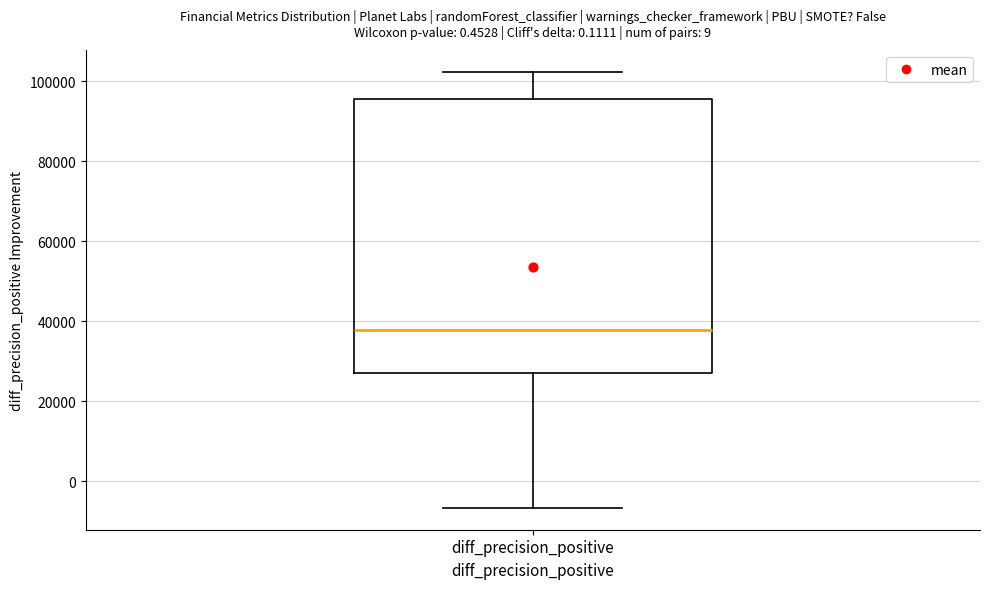

Read this box plot against the y-axis: the position of the median line, the range covered by the box, and the ends of both whiskers. The values are not printed on the chart, so give them approximately, as read against the axis.

median 38000, box 28000 to 96000, whiskers -6000 to 102000